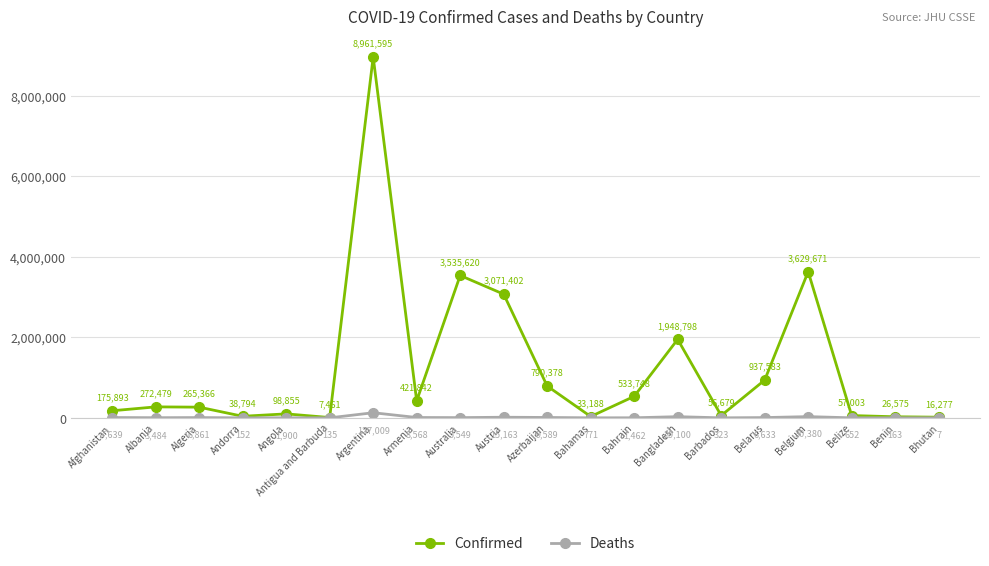

What is the difference between the maximum and second lowest values in the Deaths series?

126874